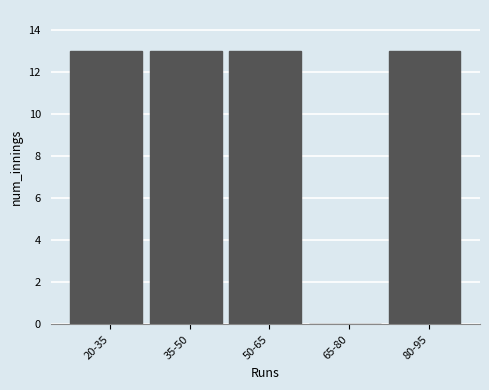

Reading right to left, what are all the values shown in this chart?

80-95=13	65-80=0	50-65=13	35-50=13	20-35=13